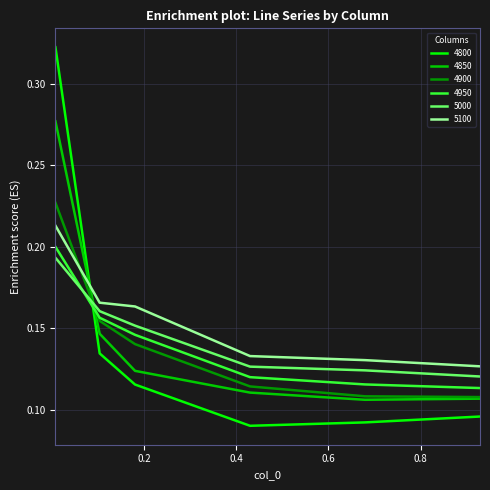

True or false: 5100 and 4950 intersect in this chart.

False